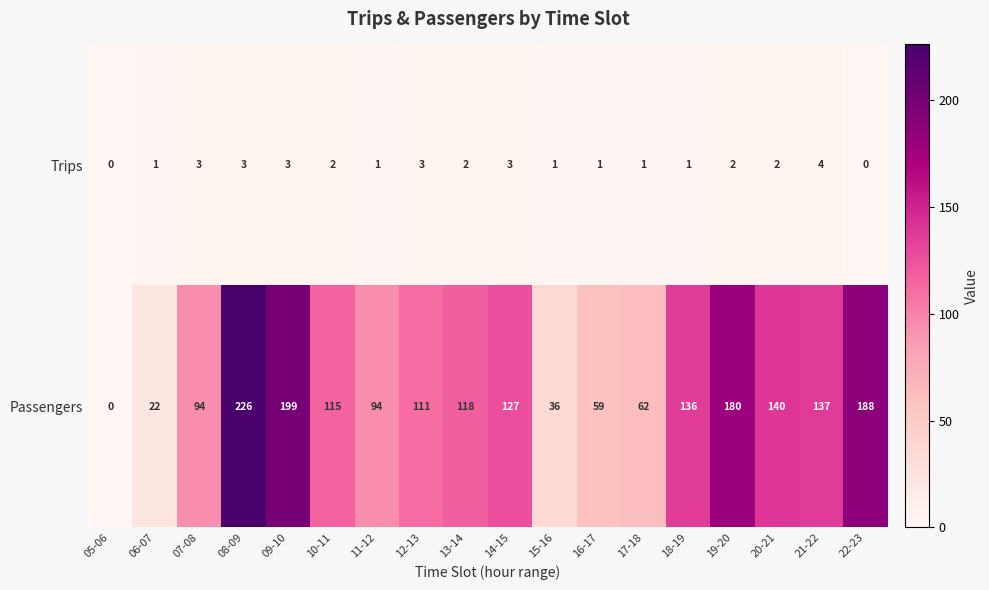

The Trips series shows 1 at 18-19. True or false?

True